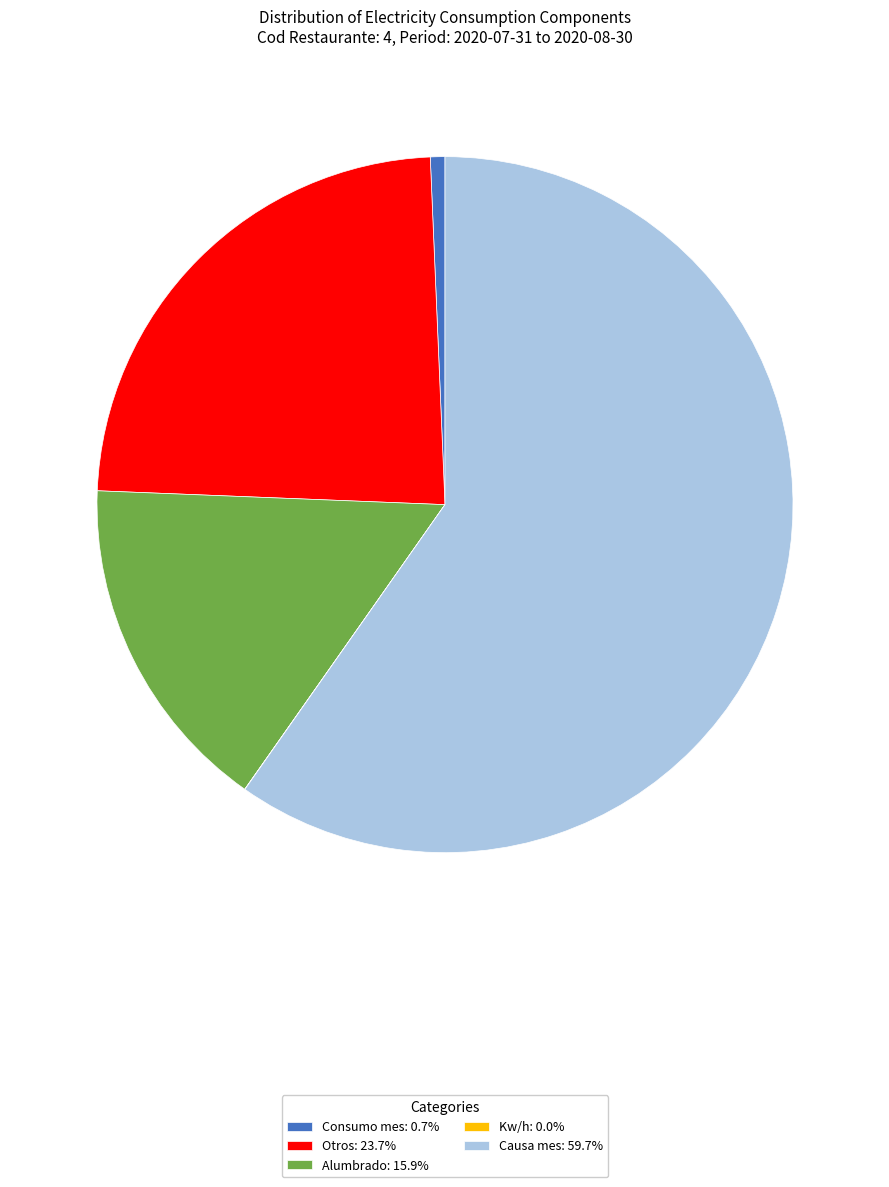

Is there any slice that represents more than half of the pie?

Yes